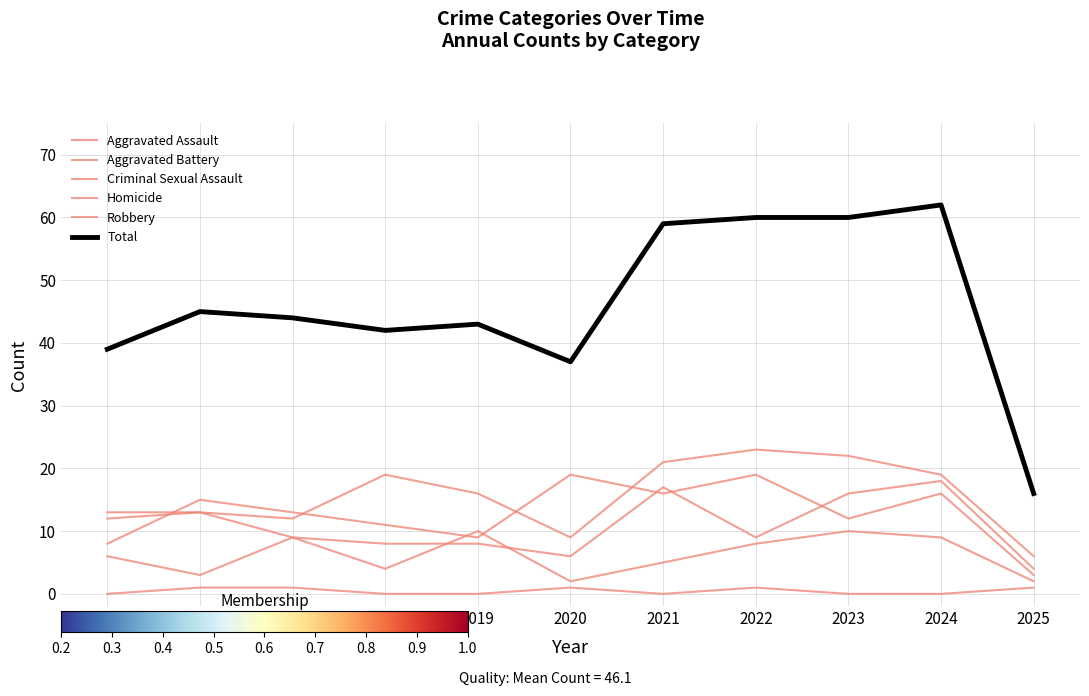

The Total series shows 37 at 2020. True or false?

True